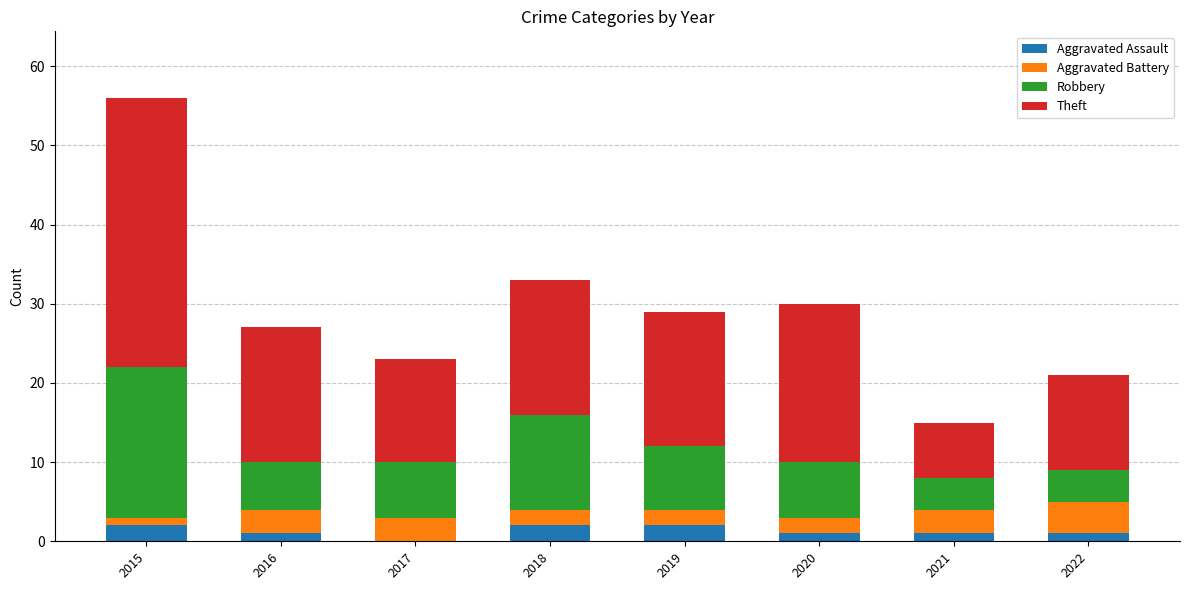

At which category is the sum across all series the highest?

2015